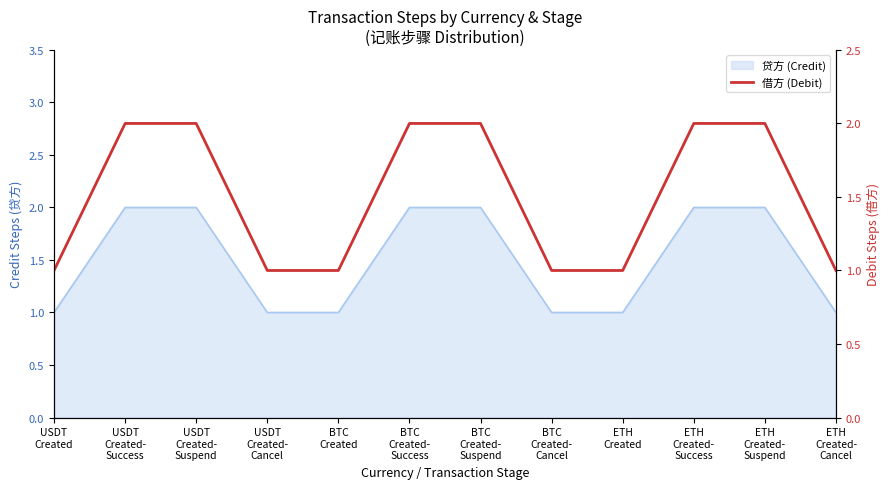

True or false: the data has more than 1 interior local peaks.

False